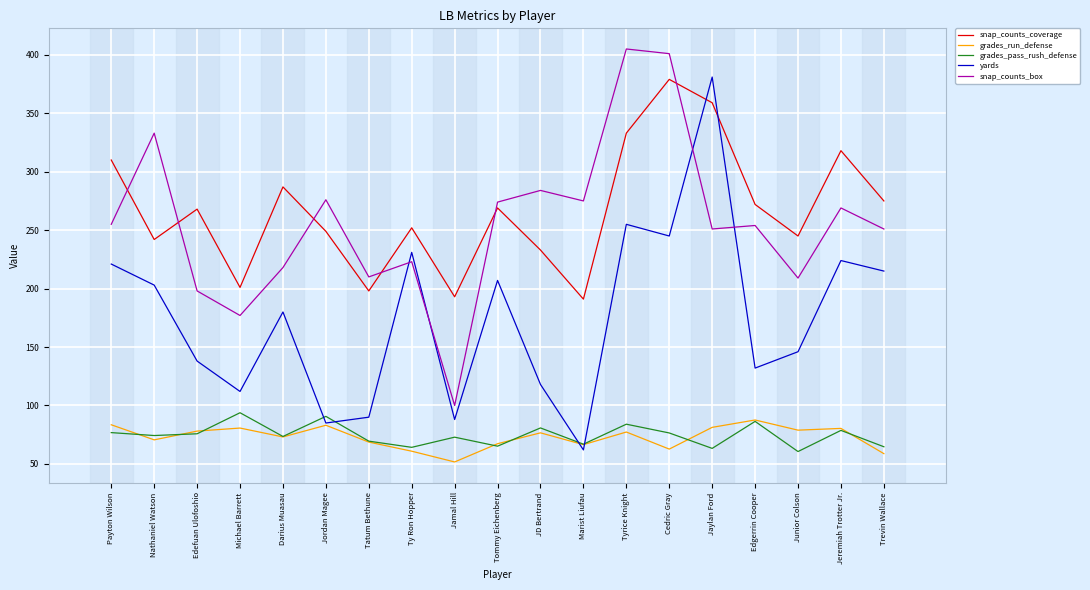

Which series changed the most between Tyrice Knight and Cedric Gray?

snap_counts_coverage